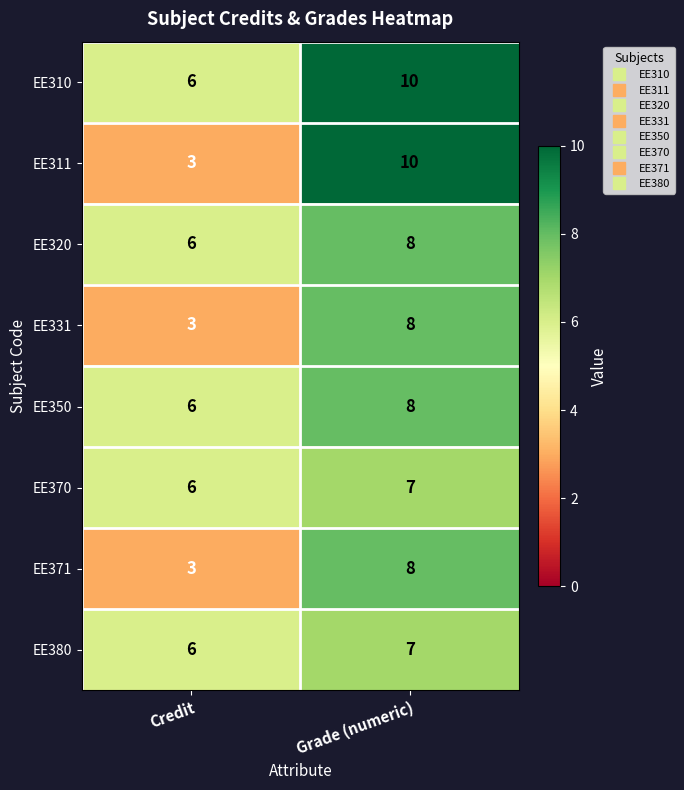

Which label corresponds to the smallest value in the chart?

Credit